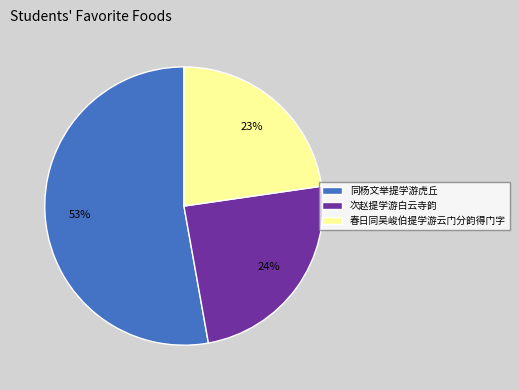

Which category accounts for the majority?

同杨文举提学游虎丘